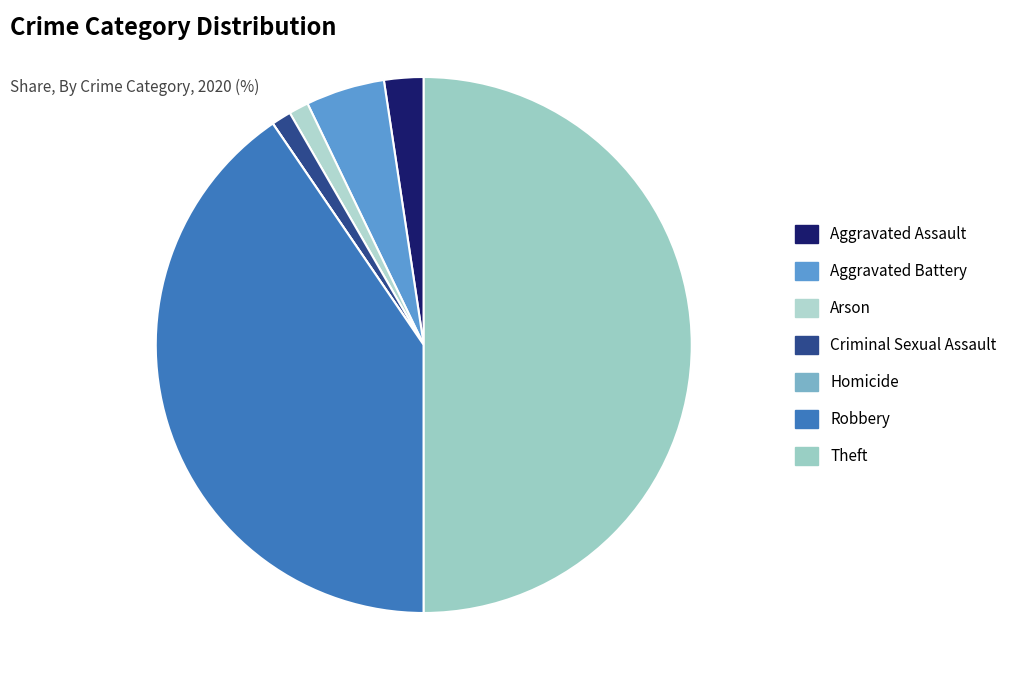

Which slice is the largest?

Theft